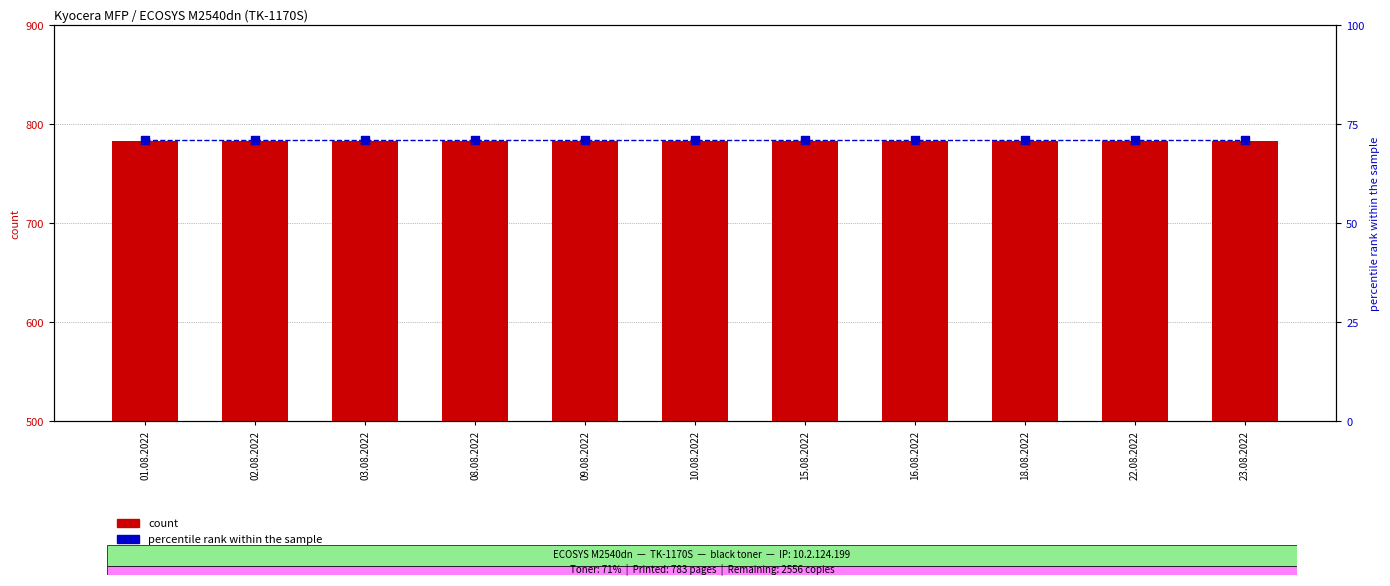

What are all the series names shown in the legend?

count, percentile rank within the sample